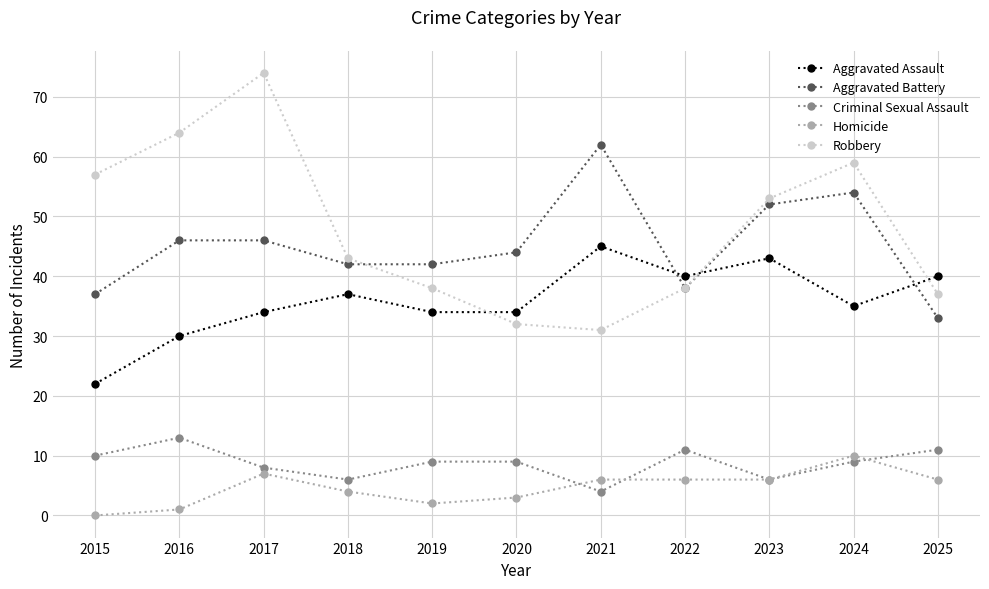

Reading left to right, what are all the values shown in this chart?

Aggravated Assault: 2015=22	2016=30	2017=34	2018=37	2019=34	2020=34	2021=45	2022=40	2023=43	2024=35	2025=40
Aggravated Battery: 2015=37	2016=46	2017=46	2018=42	2019=42	2020=44	2021=62	2022=38	2023=52	2024=54	2025=33
Criminal Sexual Assault: 2015=10	2016=13	2017=8	2018=6	2019=9	2020=9	2021=4	2022=11	2023=6	2024=9	2025=11
Homicide: 2015=0	2016=1	2017=7	2018=4	2019=2	2020=3	2021=6	2022=6	2023=6	2024=10	2025=6
Robbery: 2015=57	2016=64	2017=74	2018=43	2019=38	2020=32	2021=31	2022=38	2023=53	2024=59	2025=37